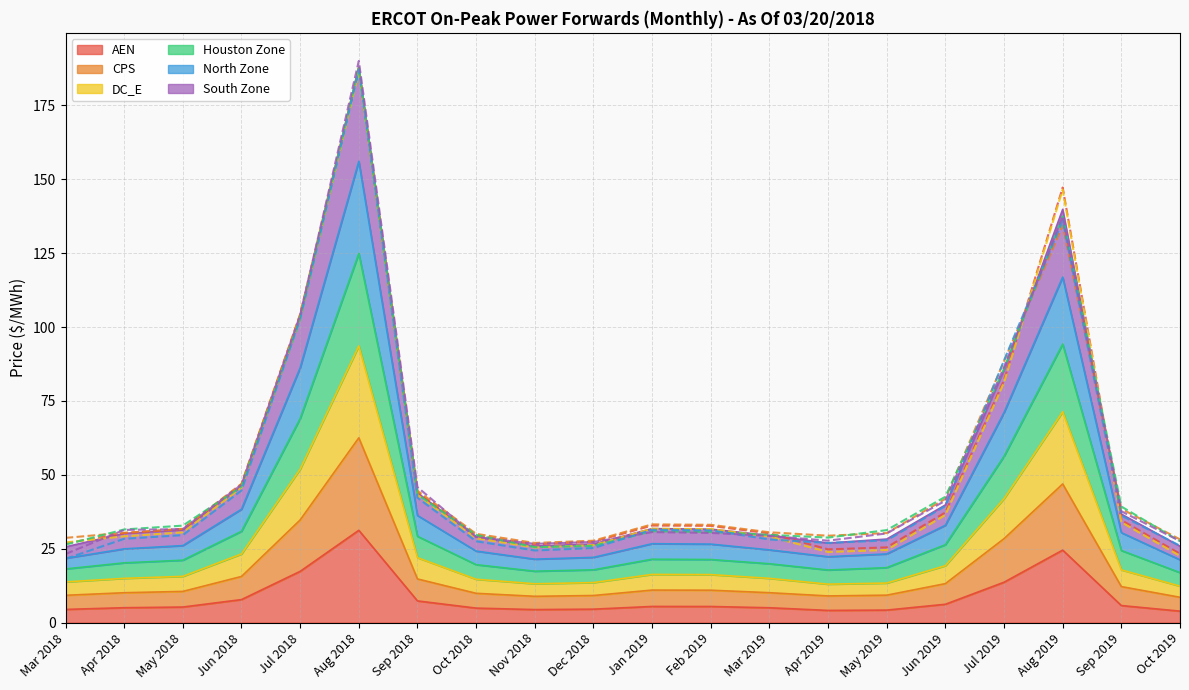

Reading left to right, extract all data points from this chart.

AEN: 26.8	30.3	31.6	46.8	104.1	187.4	44.1	29.5	26.5	27.3	32.8	32.7	30.2	24.8	25.5	37.3	82.0	147.2	34.7	23.3
CPS: 28.7	30.4	31.7	47.0	104.4	187.8	44.6	30.0	27.0	27.7	33.2	33.1	30.6	29.4	30.3	41.9	88.5	134.3	38.5	28.2
DC_E: 27.1	29.2	30.5	45.7	103.2	186.5	43.2	28.5	25.4	26.2	31.8	31.7	29.1	23.9	24.6	36.4	81.3	146.5	34.0	22.6
Houston Zone: 26.4	31.5	32.8	46.0	102.7	187.6	43.4	29.6	25.5	25.9	30.9	30.7	29.7	28.8	31.3	42.6	85.9	137.4	39.3	27.5
North Zone: 21.6	28.4	29.6	44.7	103.0	187.1	42.2	27.5	24.4	25.2	31.4	31.2	28.1	27.0	27.8	39.5	88.7	135.9	36.2	26.0
South Zone: 23.2	31.4	31.6	46.7	104.1	190.0	45.8	28.9	26.7	27.3	30.6	30.4	29.3	27.7	30.2	41.3	86.4	137.5	37.7	27.6